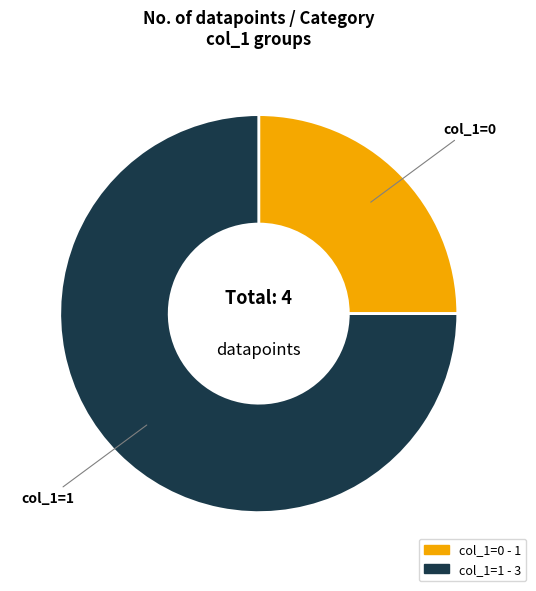

Does any single category account for the majority?

Yes